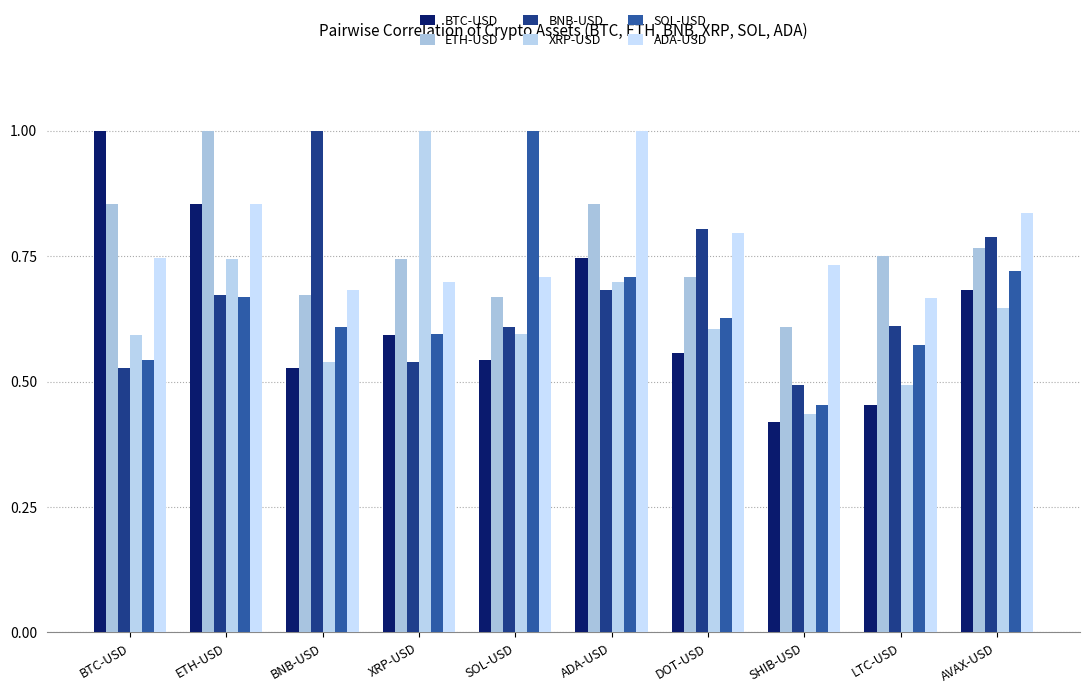

How many data points does each series have?

10